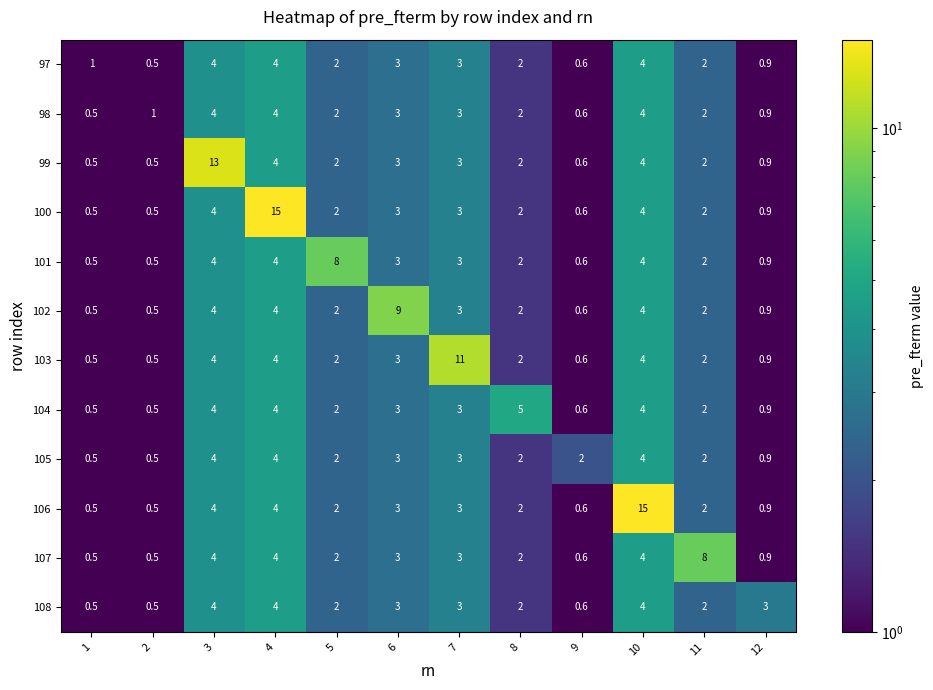

Between 6 and 7, which series saw the biggest shift?

103